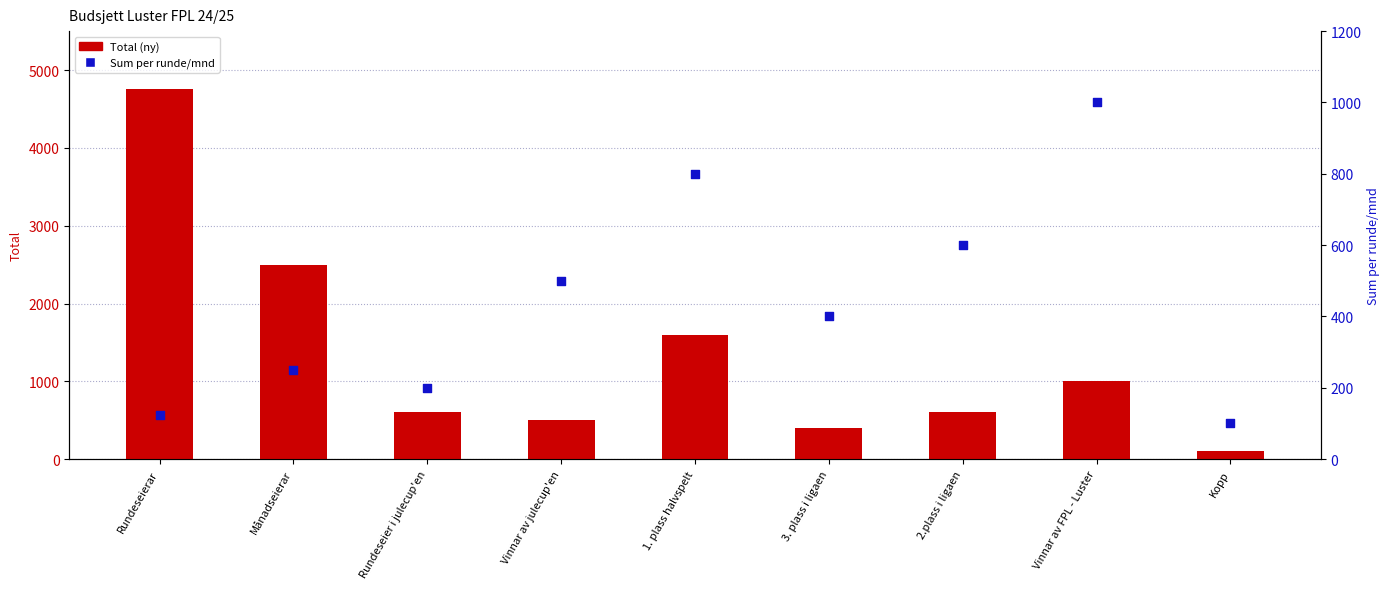

Is the value of Total (ny) at Vinnar av FPL - Luster greater than the value of Sum per runde/mnd at 2.plass i ligaen?

Yes